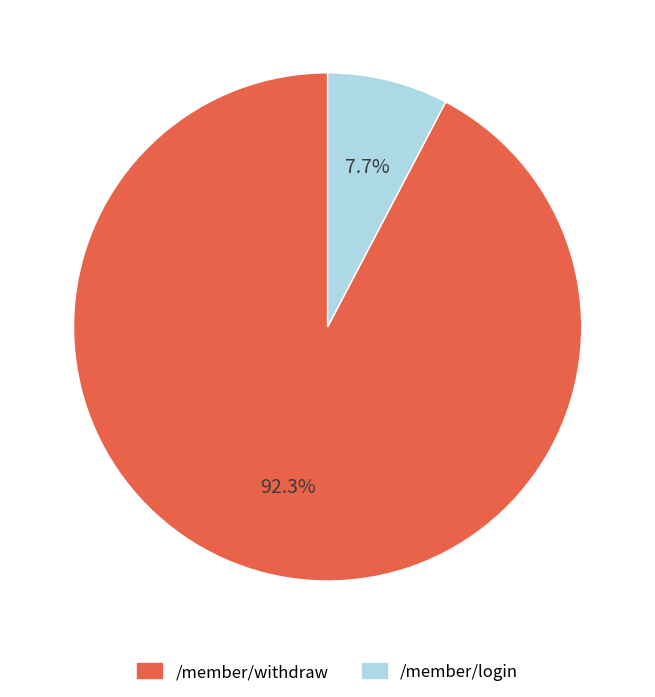

Count the number of slices in the pie.

2